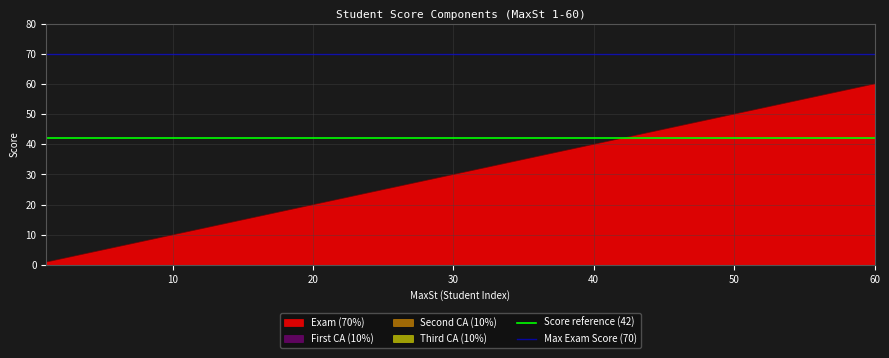

How many lines are shown in the chart?

2